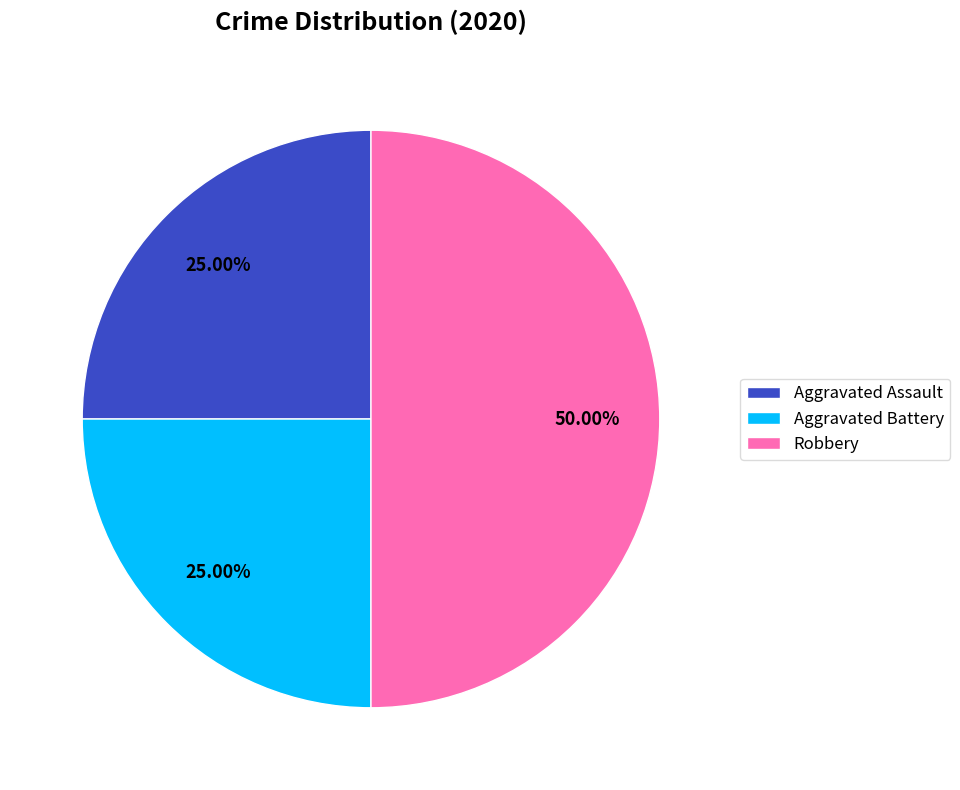

Does Aggravated Battery represent more than half of the total?

No